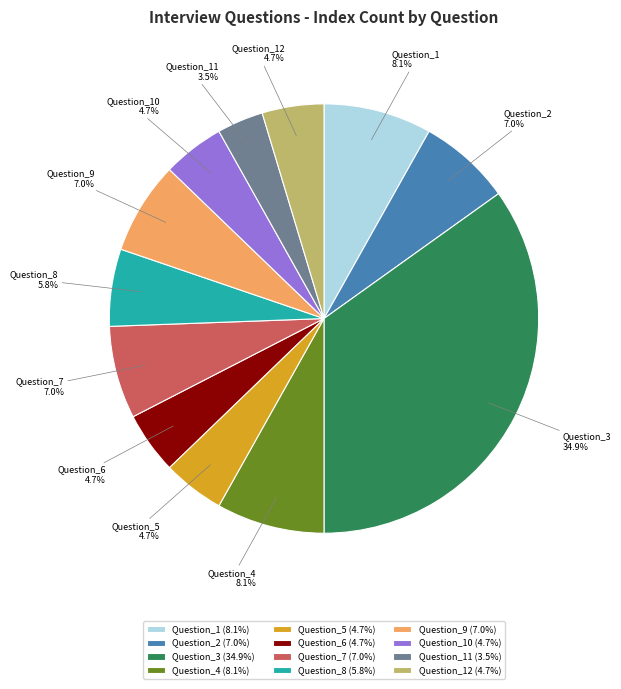

Which slice is the largest?

Question_3